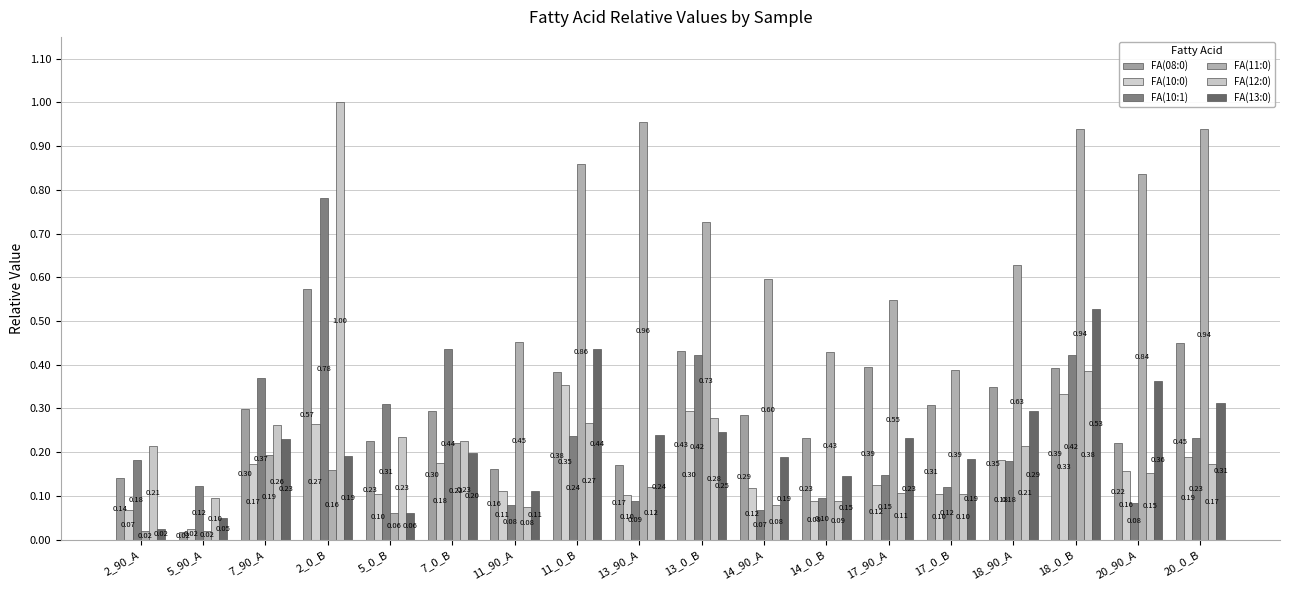

Reading right to left, extract all data points from this chart.

FA(08:0): 20_0_B=0.4	20_90_A=0.2	18_0_B=0.4	18_90_A=0.3	17_0_B=0.3	17_90_A=0.4	14_0_B=0.2	14_90_A=0.3	13_0_B=0.4	13_90_A=0.2	11_0_B=0.4	11_90_A=0.2	7_0_B=0.3	5_0_B=0.2	2_0_B=0.6	7_90_A=0.3	5_90_A=0.0	2_90_A=0.1
FA(10:0): 20_0_B=0.2	20_90_A=0.2	18_0_B=0.3	18_90_A=0.2	17_0_B=0.1	17_90_A=0.1	14_0_B=0.1	14_90_A=0.1	13_0_B=0.3	13_90_A=0.1	11_0_B=0.4	11_90_A=0.1	7_0_B=0.2	5_0_B=0.1	2_0_B=0.3	7_90_A=0.2	5_90_A=0.0	2_90_A=0.1
FA(10:1): 20_0_B=0.2	20_90_A=0.1	18_0_B=0.4	18_90_A=0.2	17_0_B=0.1	17_90_A=0.1	14_0_B=0.1	14_90_A=0.1	13_0_B=0.4	13_90_A=0.1	11_0_B=0.2	11_90_A=0.1	7_0_B=0.4	5_0_B=0.3	2_0_B=0.8	7_90_A=0.4	5_90_A=0.1	2_90_A=0.2
FA(11:0): 20_0_B=0.9	20_90_A=0.8	18_0_B=0.9	18_90_A=0.6	17_0_B=0.4	17_90_A=0.5	14_0_B=0.4	14_90_A=0.6	13_0_B=0.7	13_90_A=1.0	11_0_B=0.9	11_90_A=0.5	7_0_B=0.2	5_0_B=0.1	2_0_B=0.2	7_90_A=0.2	5_90_A=0.0	2_90_A=0.0
FA(12:0): 20_0_B=0.2	20_90_A=0.2	18_0_B=0.4	18_90_A=0.2	17_0_B=0.1	17_90_A=0.1	14_0_B=0.1	14_90_A=0.1	13_0_B=0.3	13_90_A=0.1	11_0_B=0.3	11_90_A=0.1	7_0_B=0.2	5_0_B=0.2	2_0_B=1.0	7_90_A=0.3	5_90_A=0.1	2_90_A=0.2
FA(13:0): 20_0_B=0.3	20_90_A=0.4	18_0_B=0.5	18_90_A=0.3	17_0_B=0.2	17_90_A=0.2	14_0_B=0.1	14_90_A=0.2	13_0_B=0.2	13_90_A=0.2	11_0_B=0.4	11_90_A=0.1	7_0_B=0.2	5_0_B=0.1	2_0_B=0.2	7_90_A=0.2	5_90_A=0.0	2_90_A=0.0